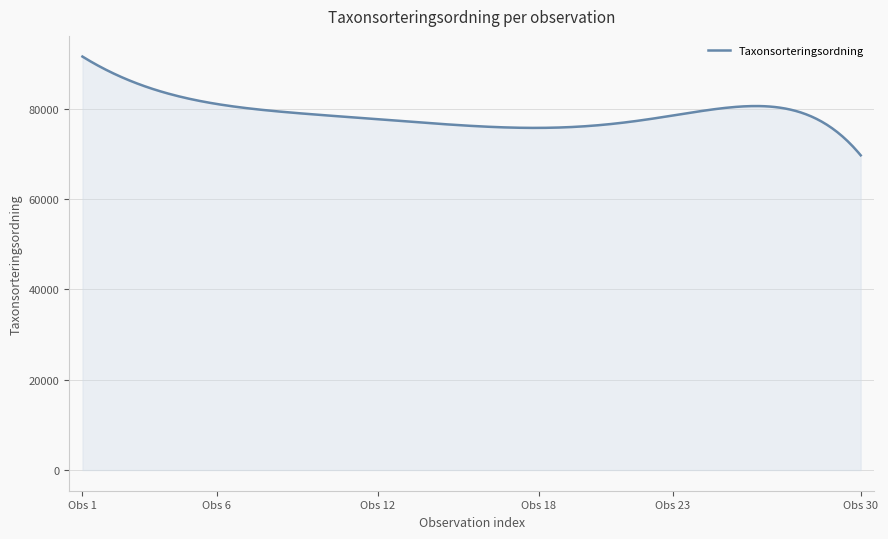

What is the maximum value shown in the chart?

91590.9